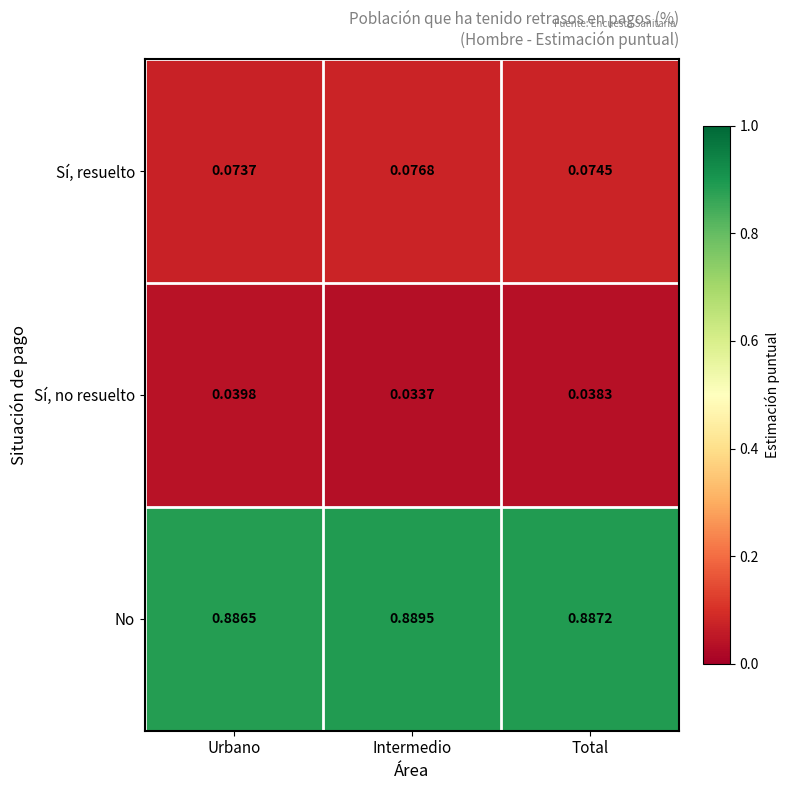

At Total, list the series in order from largest to smallest.

No, Sí, resuelto, Sí, no resuelto